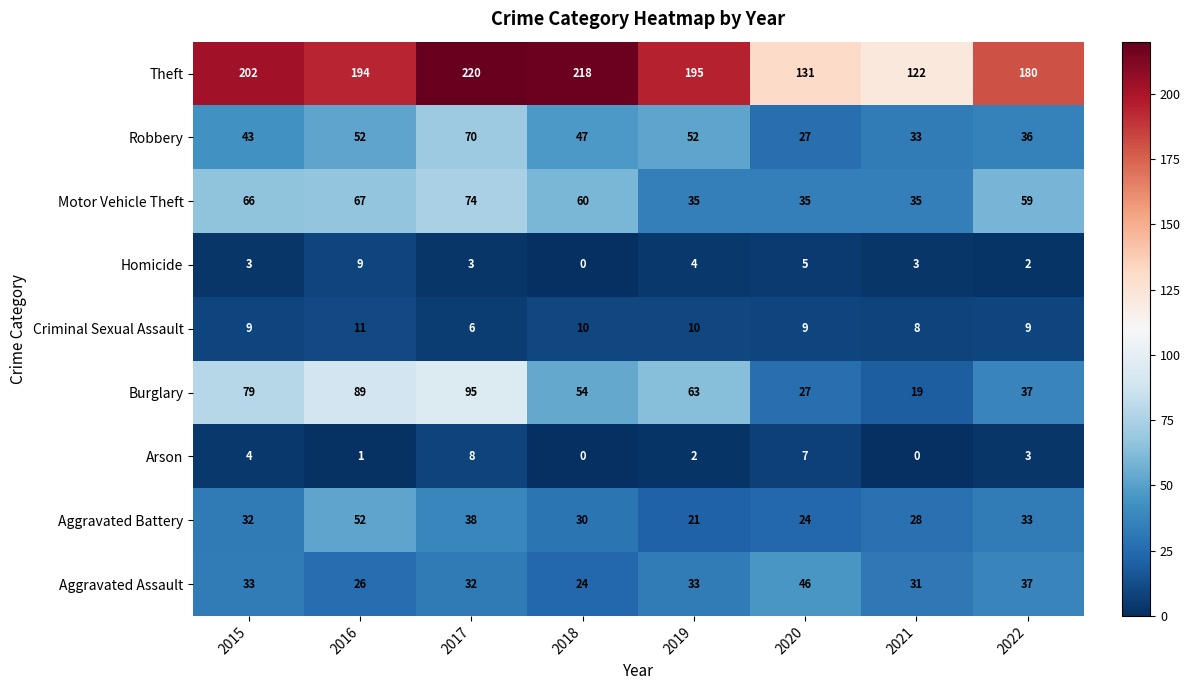

At how many categories does at least one series exceed 174?

6